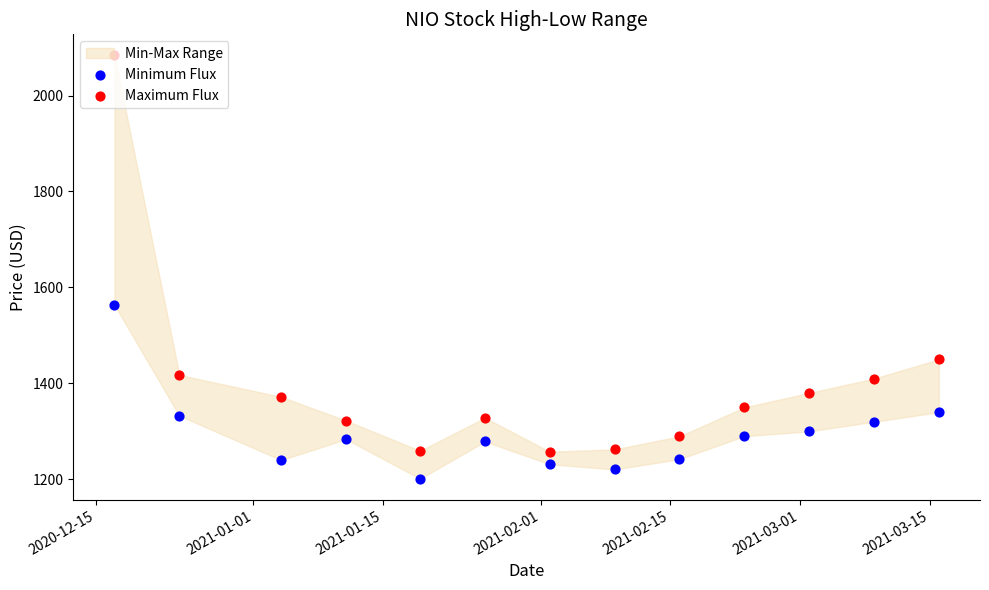

Is the value of Minimum Flux at 2021-02-15 greater than the value of Maximum Flux at 2021-01-01?

No